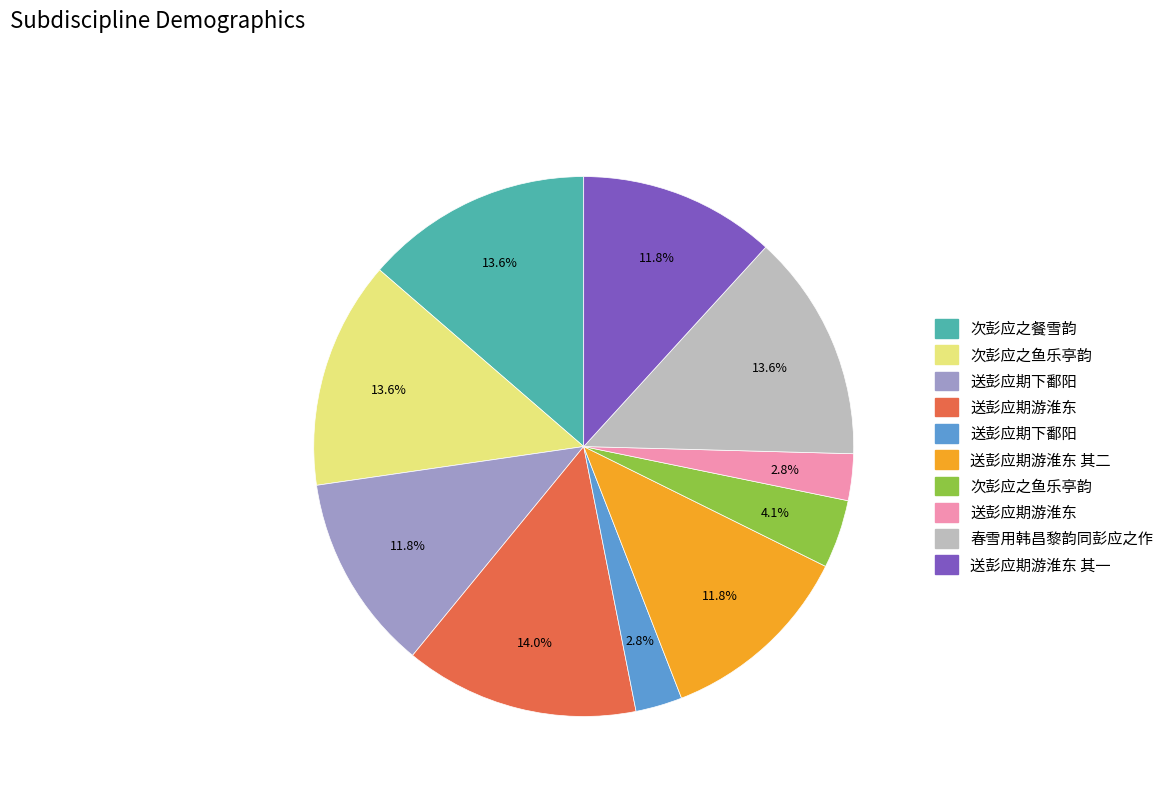

Is there a majority slice in this chart?

No